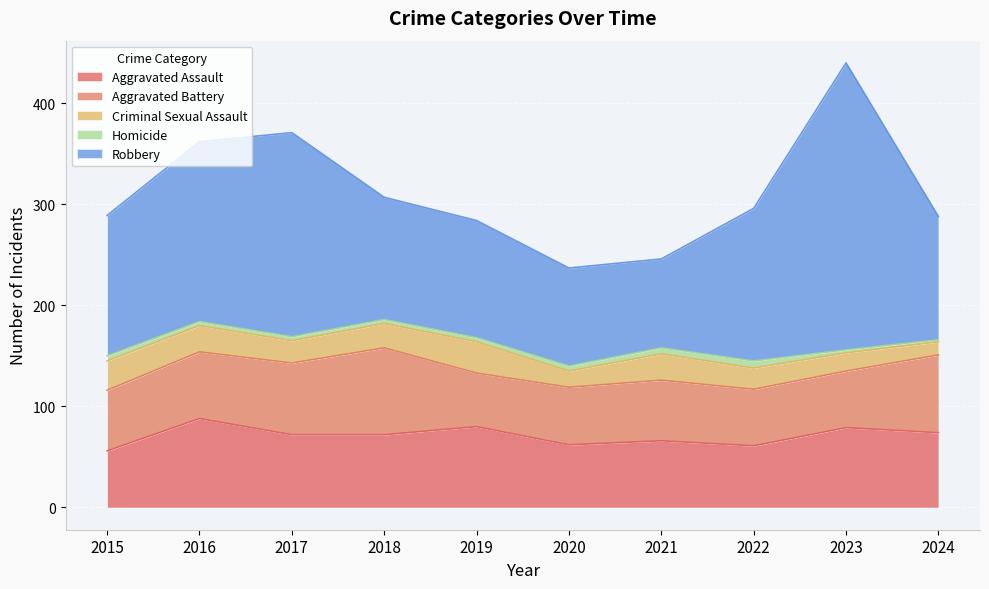

How many values in the Homicide series exceed 4?

4